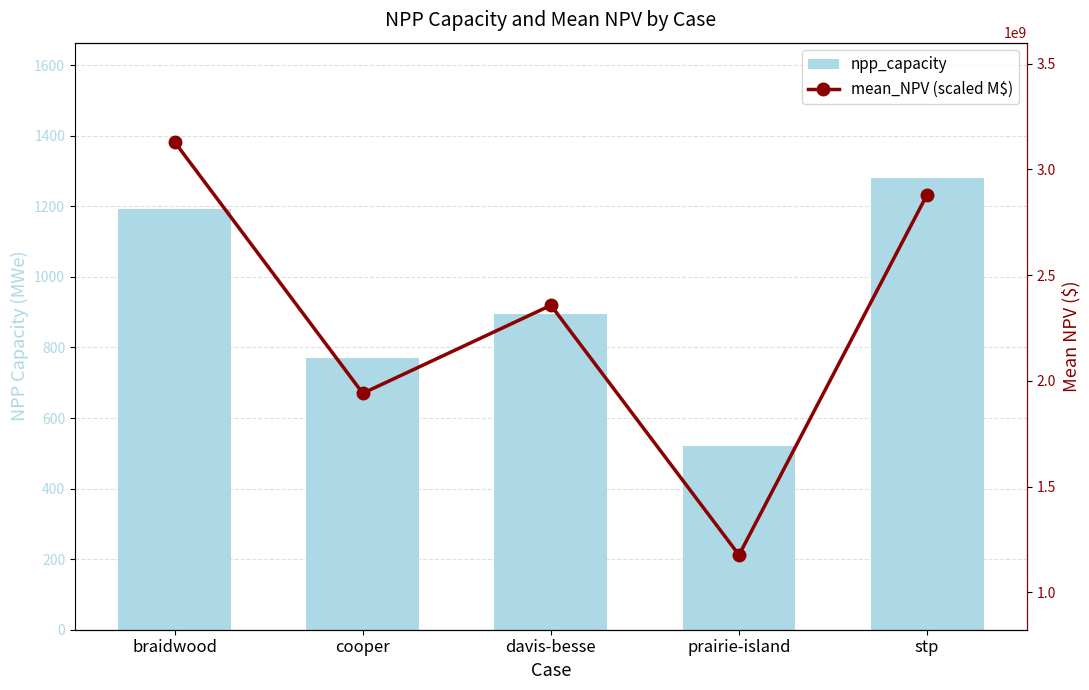

Reading left to right, what are all the values shown in this chart?

npp_capacity: braidwood=1193.0	cooper=769.0	davis-besse=894.0	prairie-island=522.0	stp=1280.0
mean_NPV (scaled M$): braidwood=3129157077.0	cooper=1941425295.6	davis-besse=2357253019.6	prairie-island=1177078719.7	stp=2880661882.0